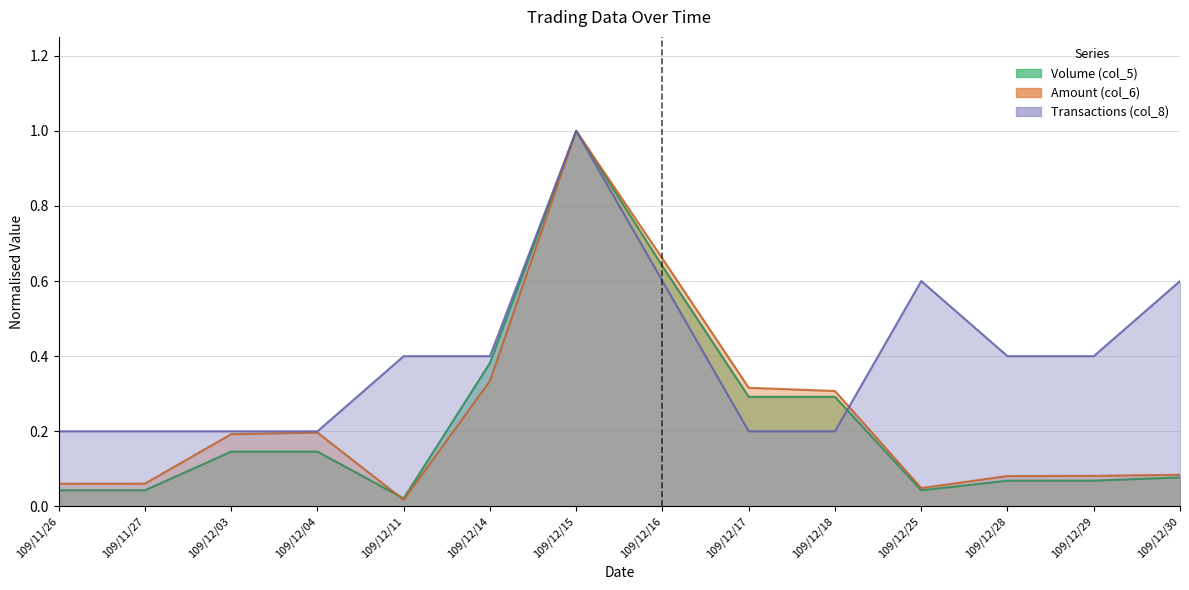

What value does the Amount (col_6) series have at 109/12/16?

0.7